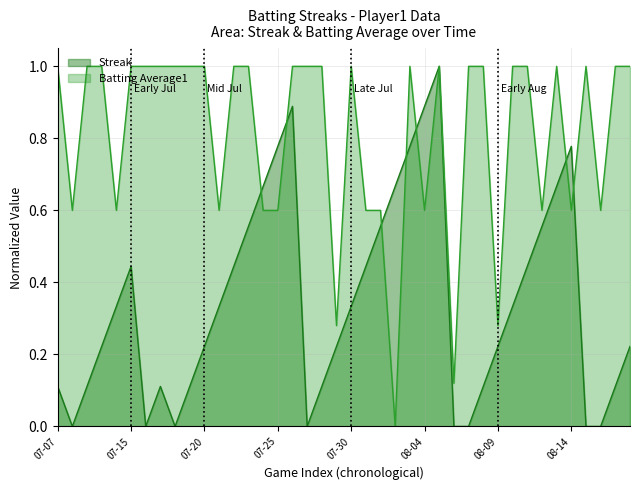

After their last crossing, which series has the higher values: Streak or Batting Average1?

Batting Average1